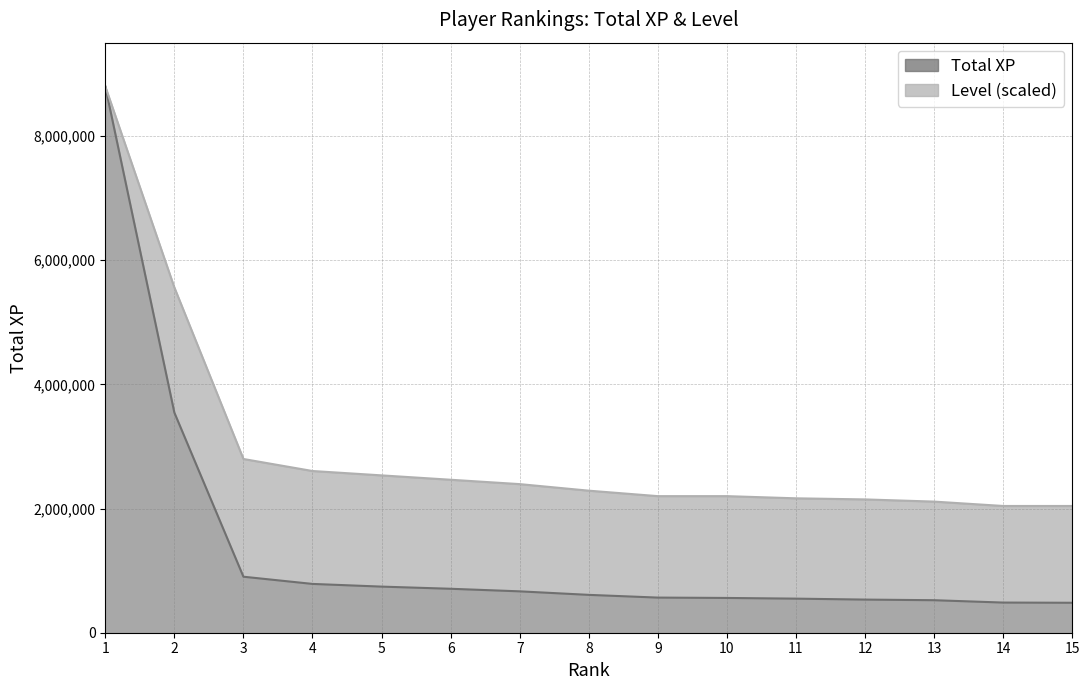

At which category is the sum across all series the highest?

1